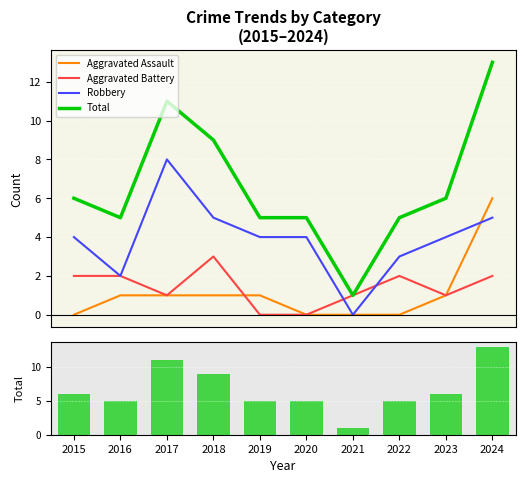

Which category has the highest value in the Aggravated Battery series?

2018